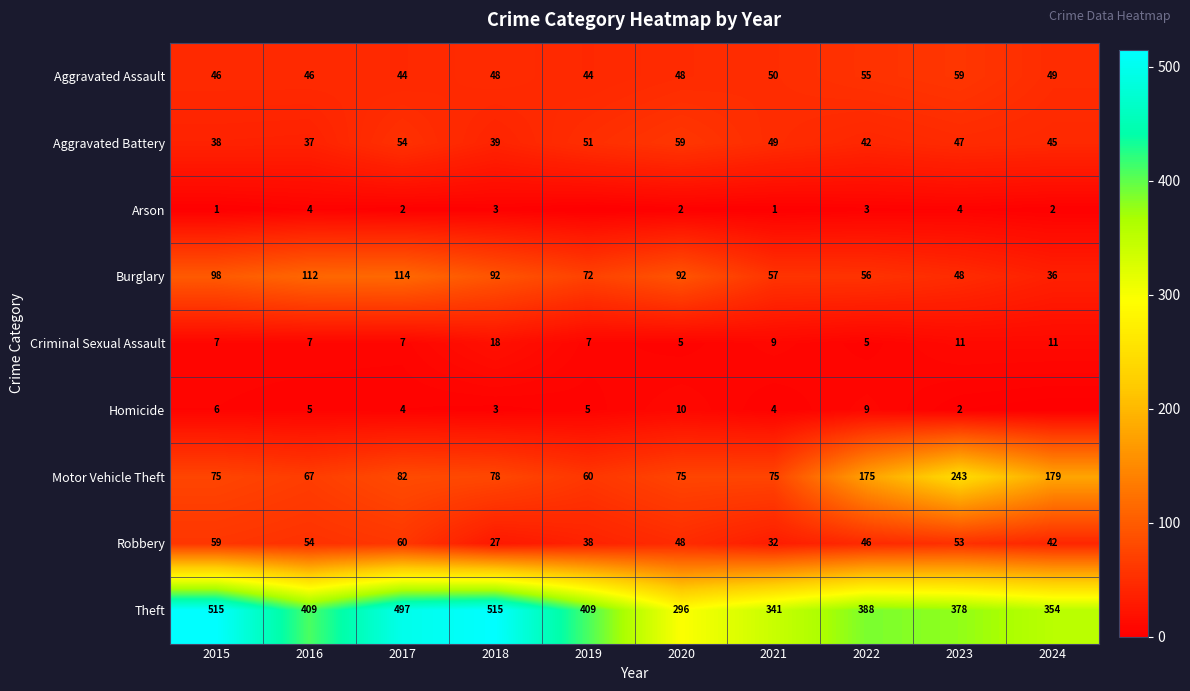

How many data points does each series have?

10